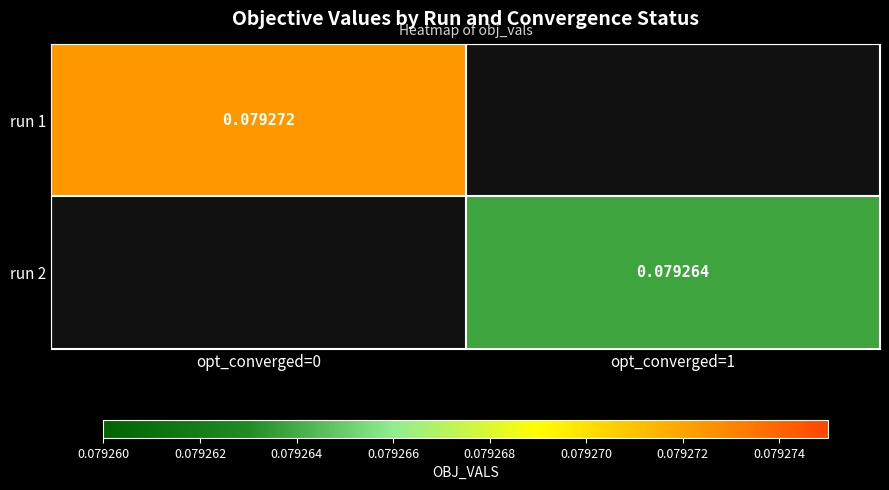

Is the value of run 1 at opt_converged=0 greater than the value of run 2 at opt_converged=1?

Yes